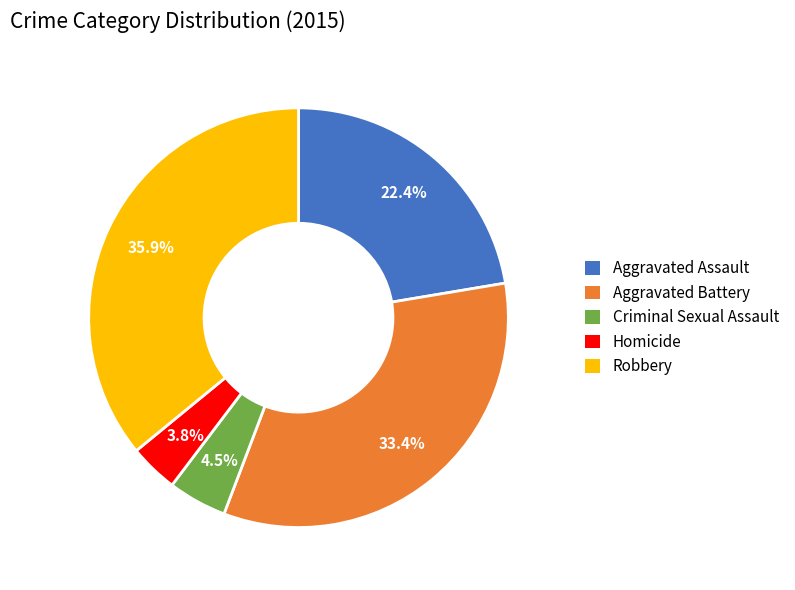

To the nearest percent, what is the average slice percentage?

20%